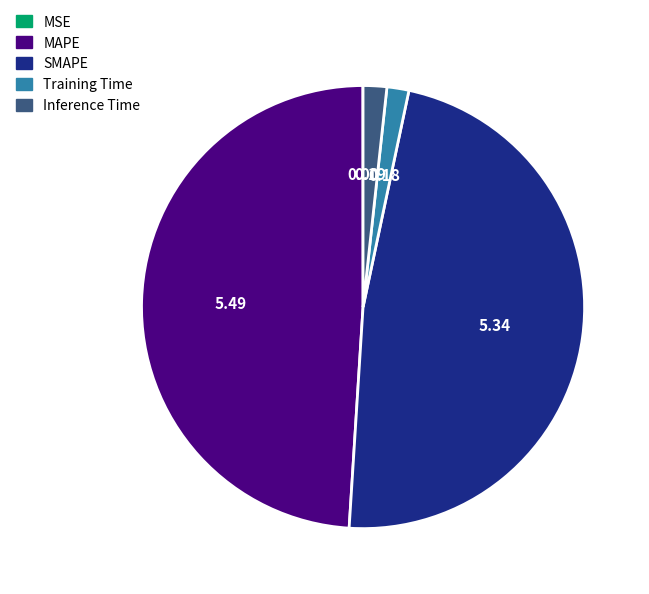

Which has a higher value, Inference Time or SMAPE?

SMAPE